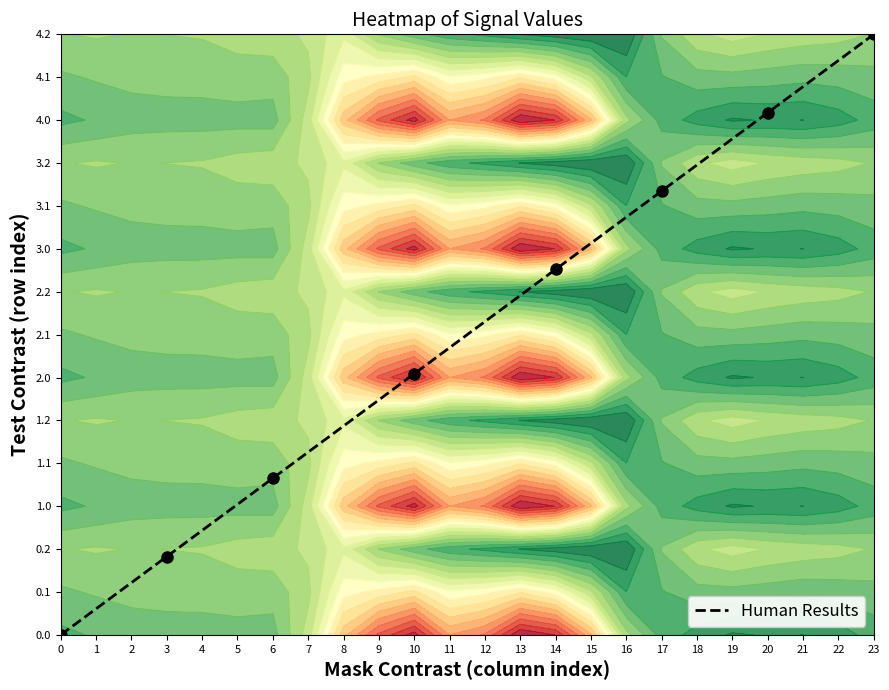

Is it true that the value at 17 is 10.3?

True